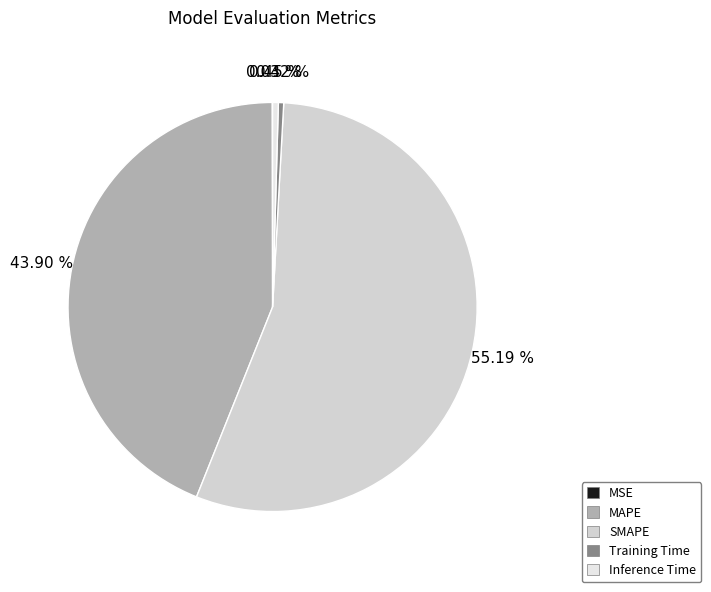

True or false: Training Time accounts for 0% of the total.

True